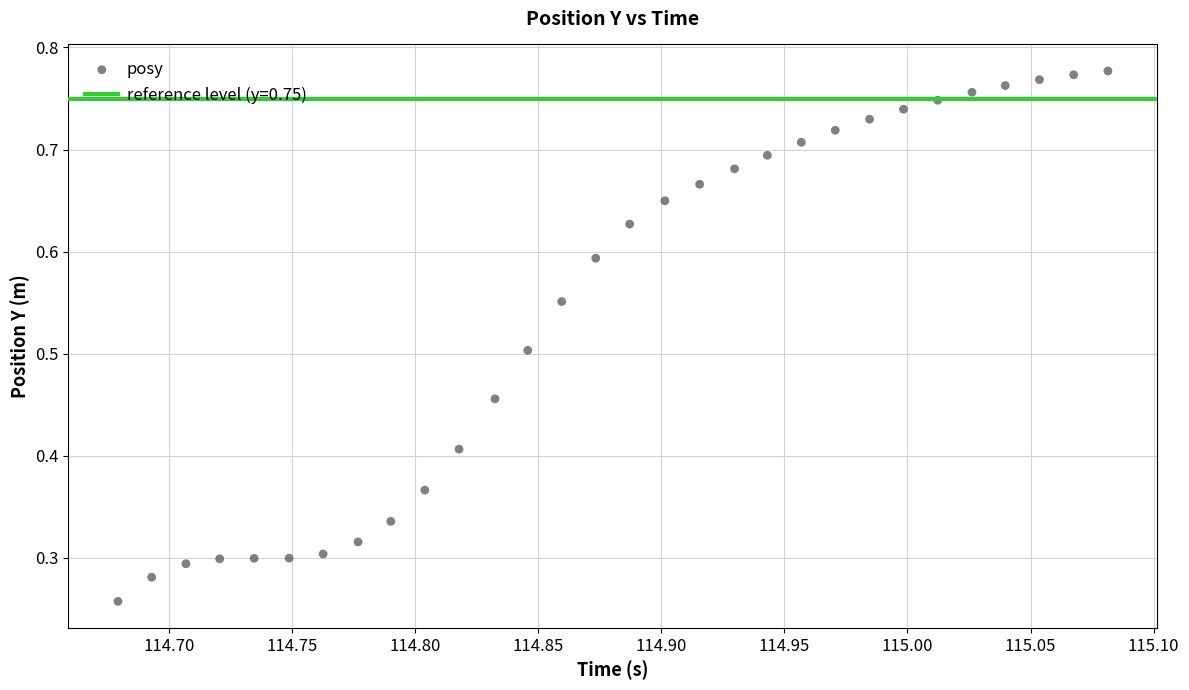

How many points are shown in the scatter plot?

30